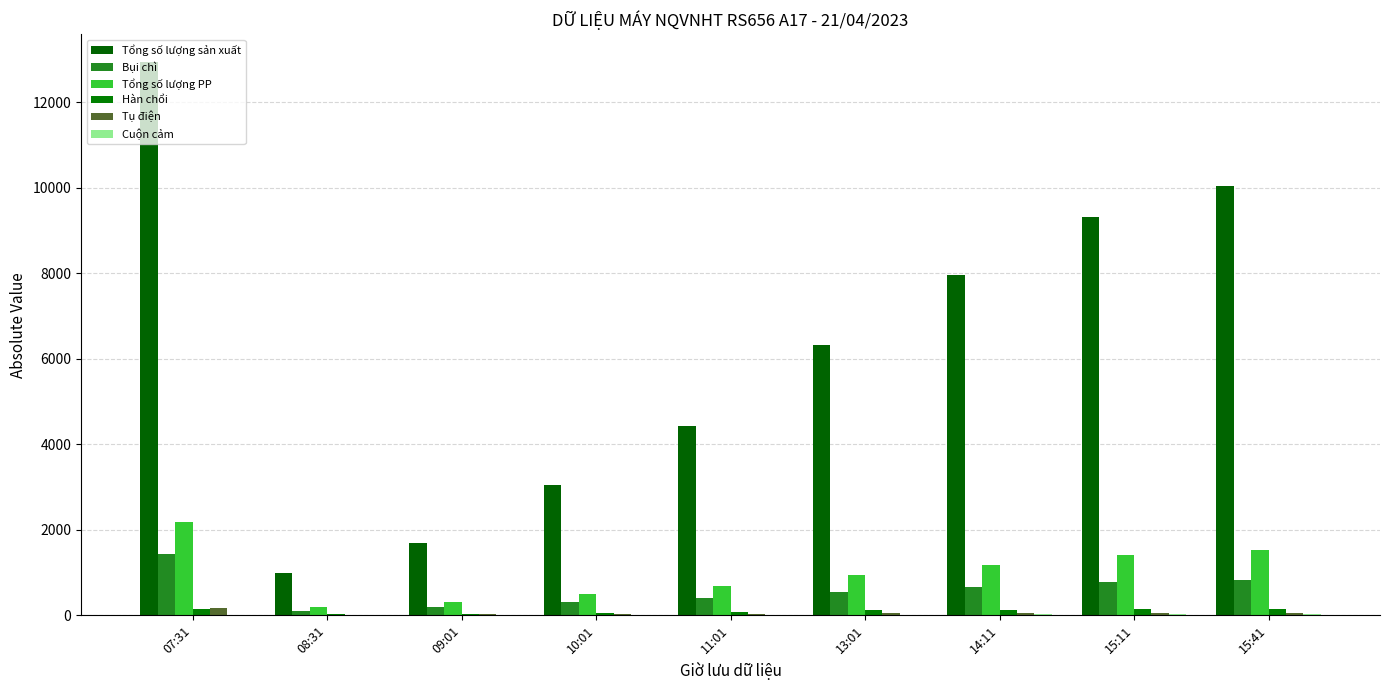

Reading left to right, extract all data points from this chart.

Tổng số lượng sản xuất: 07:31=12941	08:31=982	09:01=1699	10:01=3038	11:01=4437	13:01=6310	14:11=7958	15:11=9302	15:41=10032
Bụi chì: 07:31=1421	08:31=107	09:01=197	10:01=307	11:01=405	13:01=534	14:11=655	15:11=789	15:41=826
Tổng số lượng PP: 07:31=2174	08:31=185	09:01=314	10:01=495	11:01=678	13:01=943	14:11=1185	15:11=1412	15:41=1517
Hàn chổi: 07:31=139	08:31=24	09:01=34	10:01=56	11:01=83	13:01=116	14:11=133	15:11=150	15:41=157
Tụ điện: 07:31=166	08:31=16	09:01=25	10:01=28	11:01=39	13:01=54	14:11=57	15:11=59	15:41=62
Cuộn cảm: 07:31=9	08:31=1	09:01=2	10:01=3	11:01=6	13:01=13	14:11=21	15:11=28	15:41=39